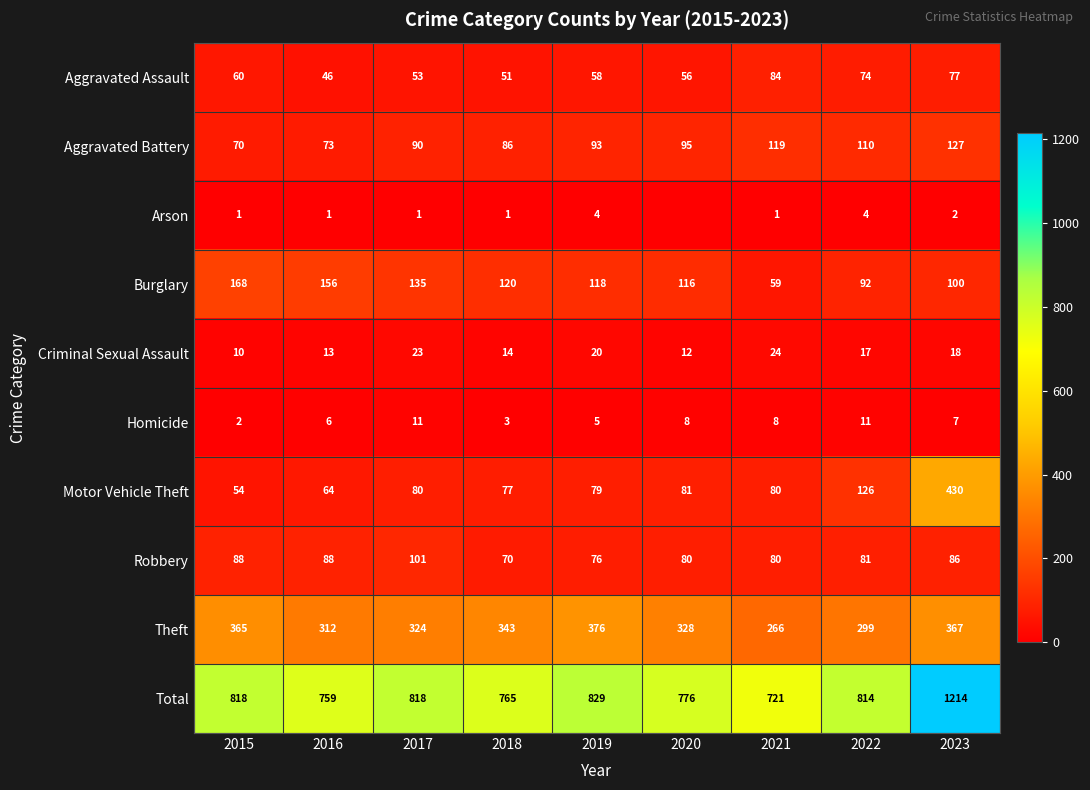

Is the value of Motor Vehicle Theft at 2016 greater than the value of Criminal Sexual Assault at 2020?

Yes